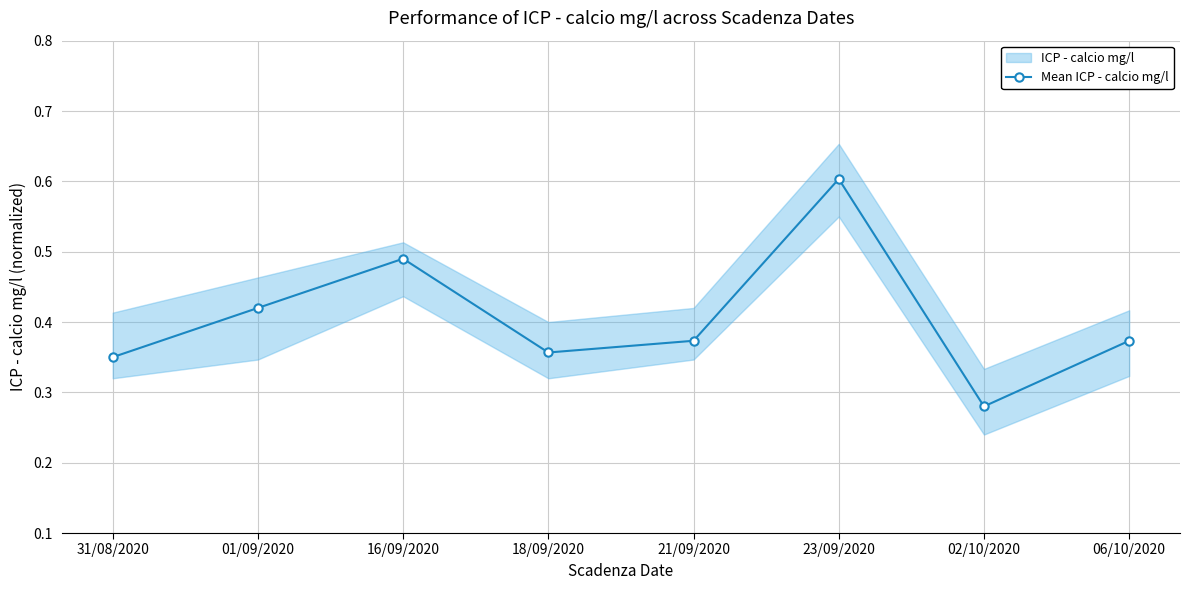

Rank the categories by value from lowest to highest.

02/10/2020, 31/08/2020, 18/09/2020, 21/09/2020, 06/10/2020, 01/09/2020, 16/09/2020, 23/09/2020